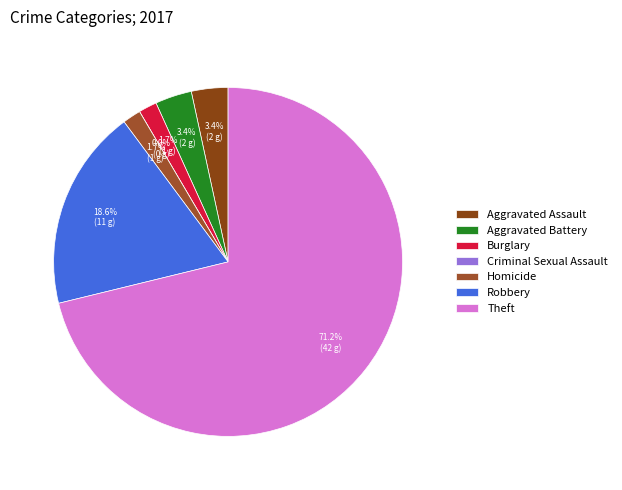

How many segments does this pie chart have?

7